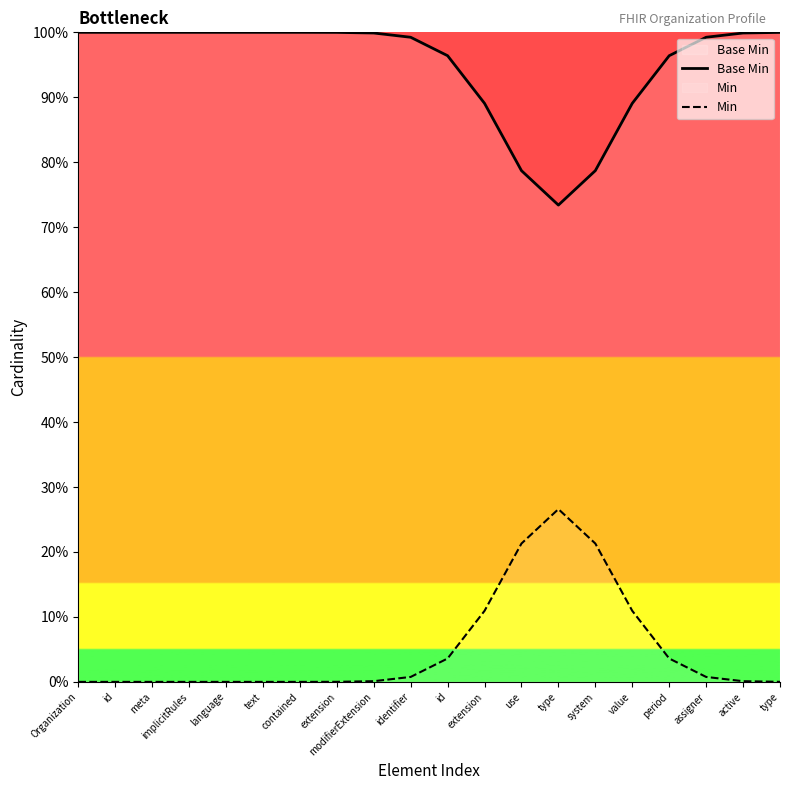

Reading right to left, transcribe all the data shown in this chart.

Base Min: 1.0	1.0	1.0	1.0	0.9	0.8	0.7	0.8	0.9	1.0	1.0	1.0	1.0	1.0	1.0	1.0	1.0	1.0	1.0	1.0
Min: 0.0	0.0	0.0	0.0	0.1	0.2	0.3	0.2	0.1	0.0	0.0	0.0	0.0	0.0	0.0	0.0	0.0	0.0	0.0	0.0